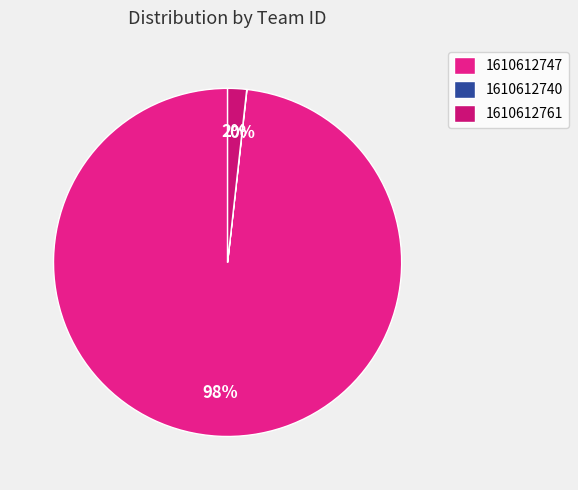

What is the change in value from 1610612747 to 1610612761?

-106845